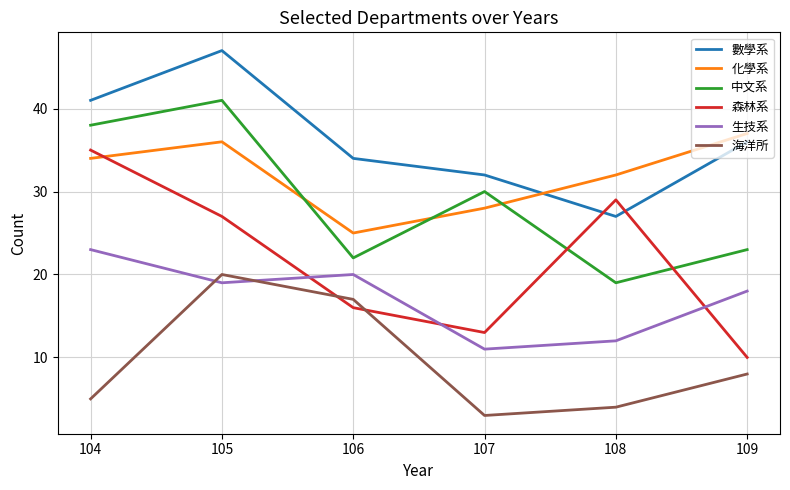

How many lines are shown in the chart?

6